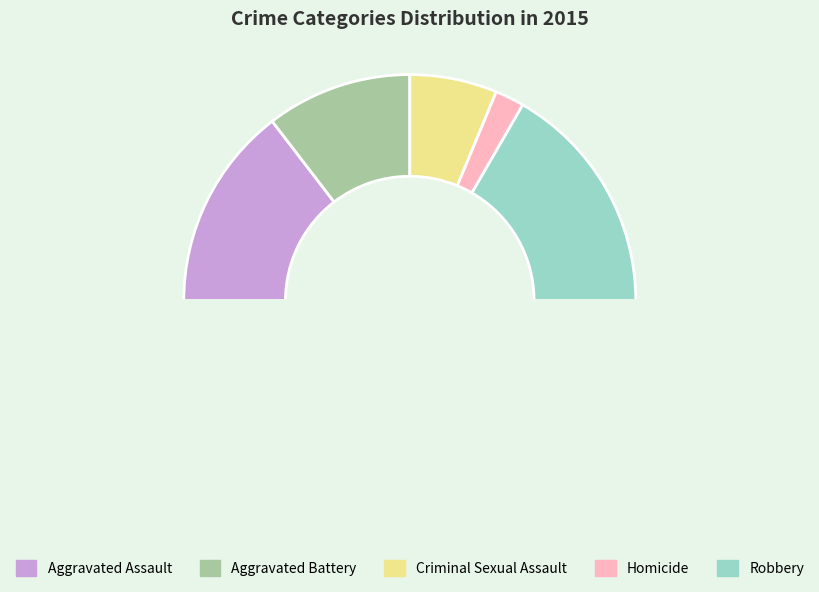

Which slice is the largest?

Robbery